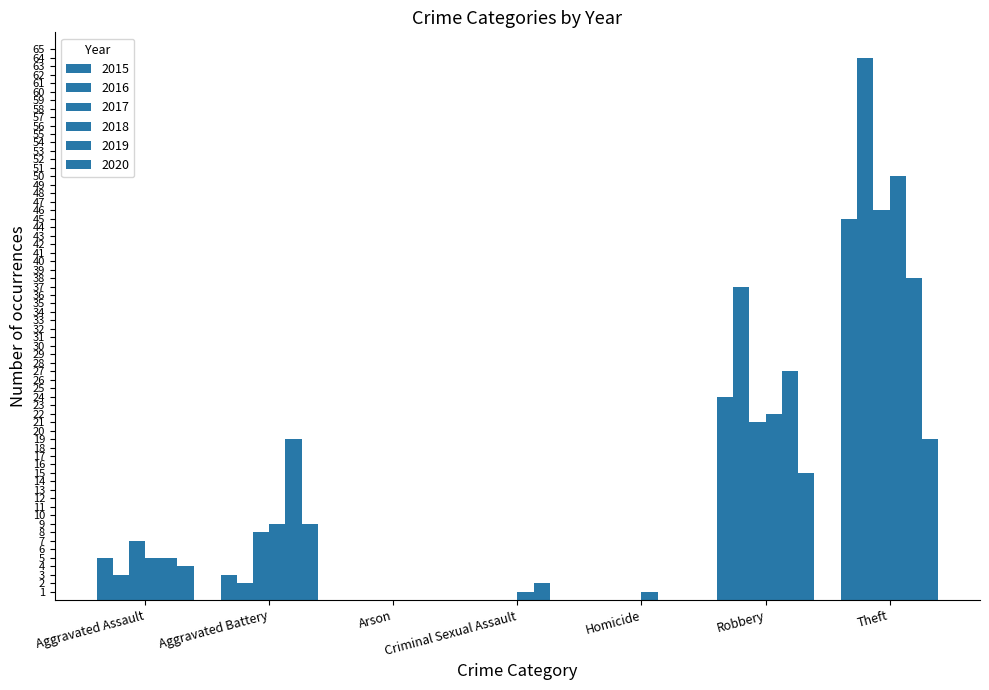

Which has a higher value, Aggravated Assault or Homicide?

Aggravated Assault